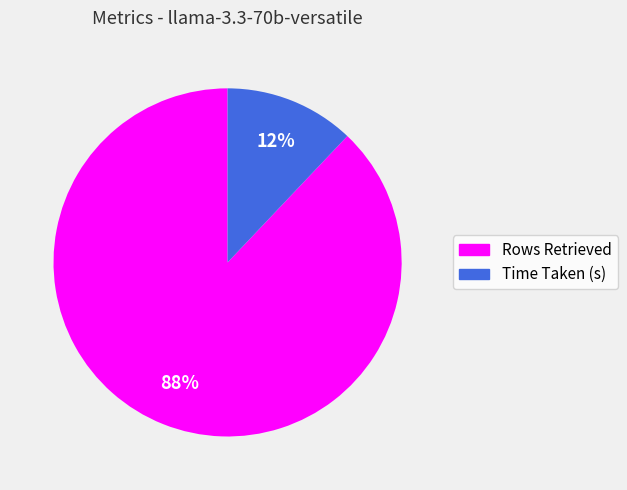

Does any single category account for the majority?

Yes